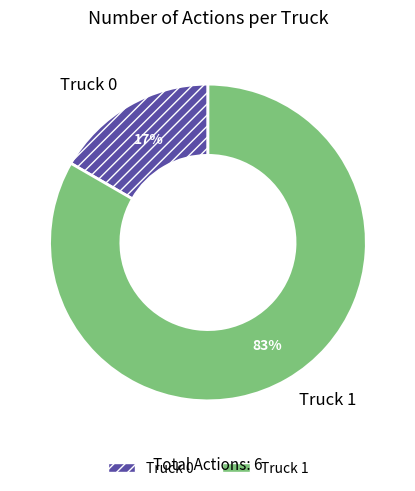

Does Truck 1 account for over 50% of the chart?

Yes